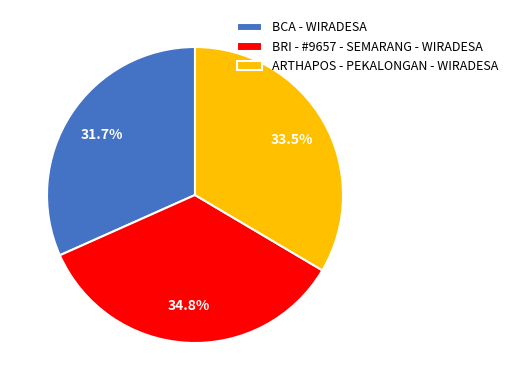

Does BRI - #9657 - SEMARANG - WIRADESA represent more than half of the total?

No